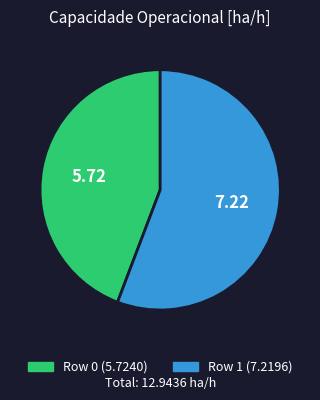

Rank the categories by value from highest to lowest.

Row 1, Row 0